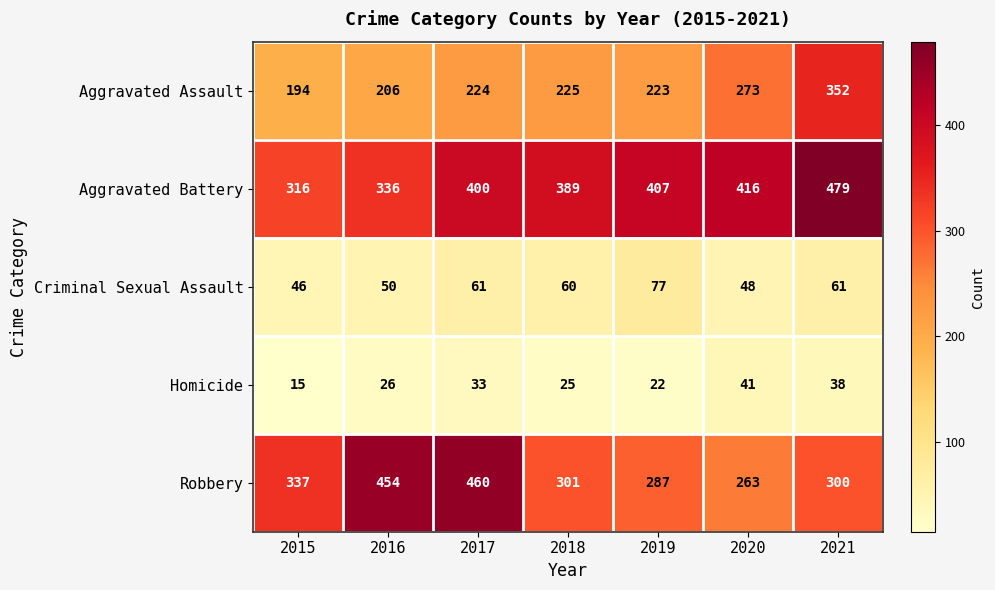

How many categories are shown in the chart?

7